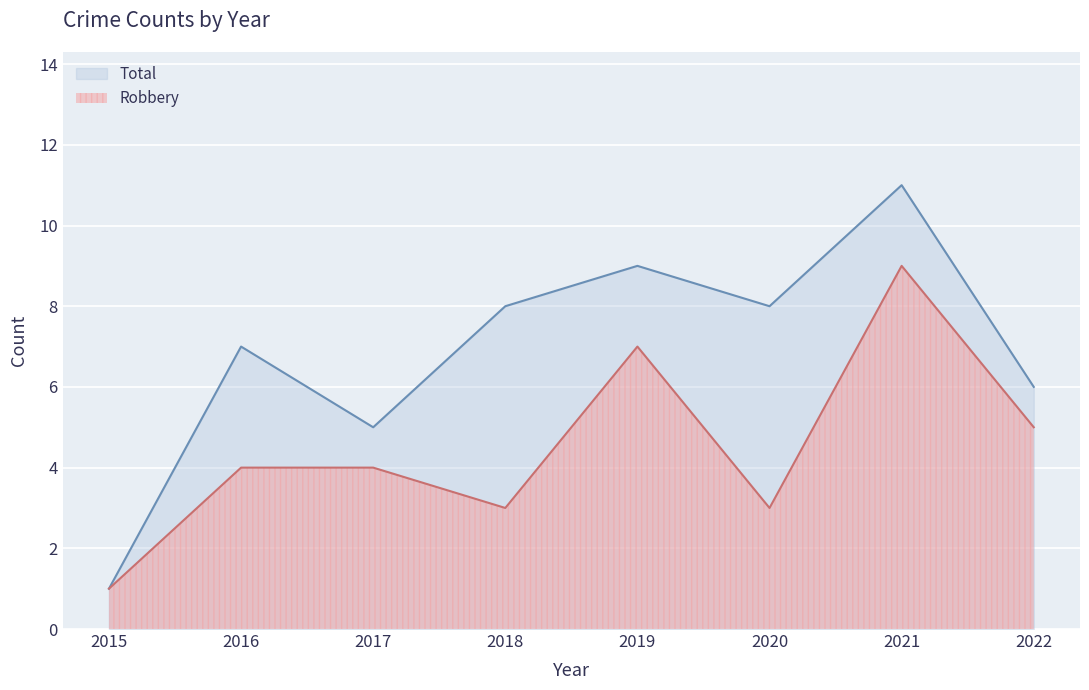

Reading right to left, list all the values displayed in this chart.

Robbery: 5	9	3	7	3	4	4	1
Total: 6	11	8	9	8	5	7	1